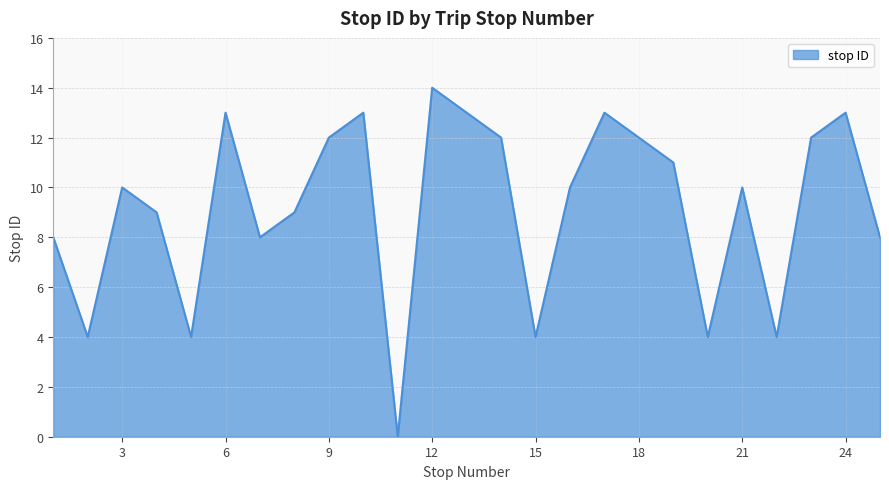

What is the greatest value displayed?

14